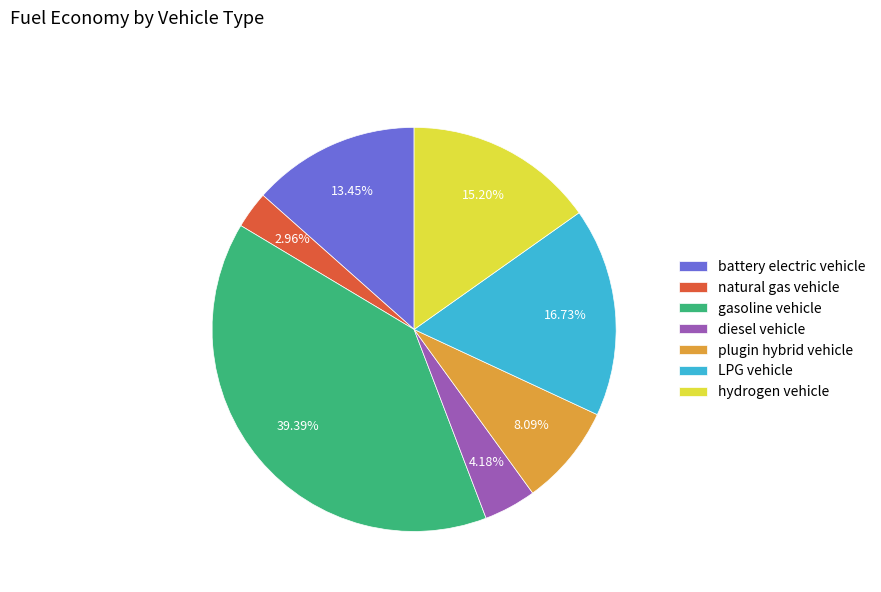

To the nearest percent, what percentage of the pie is battery electric vehicle?

13%